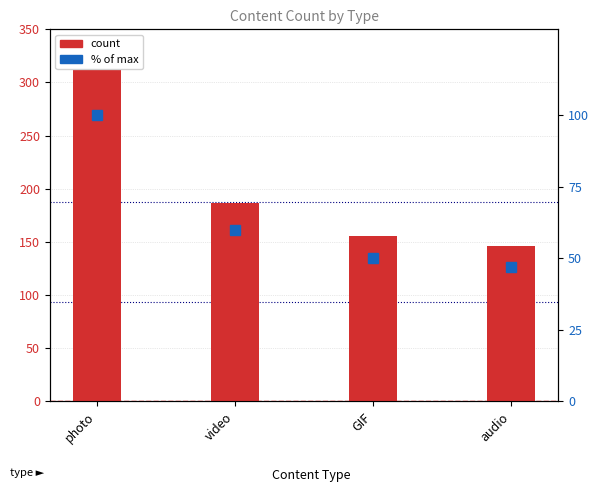

How many values in the % of max series are below 59?

2